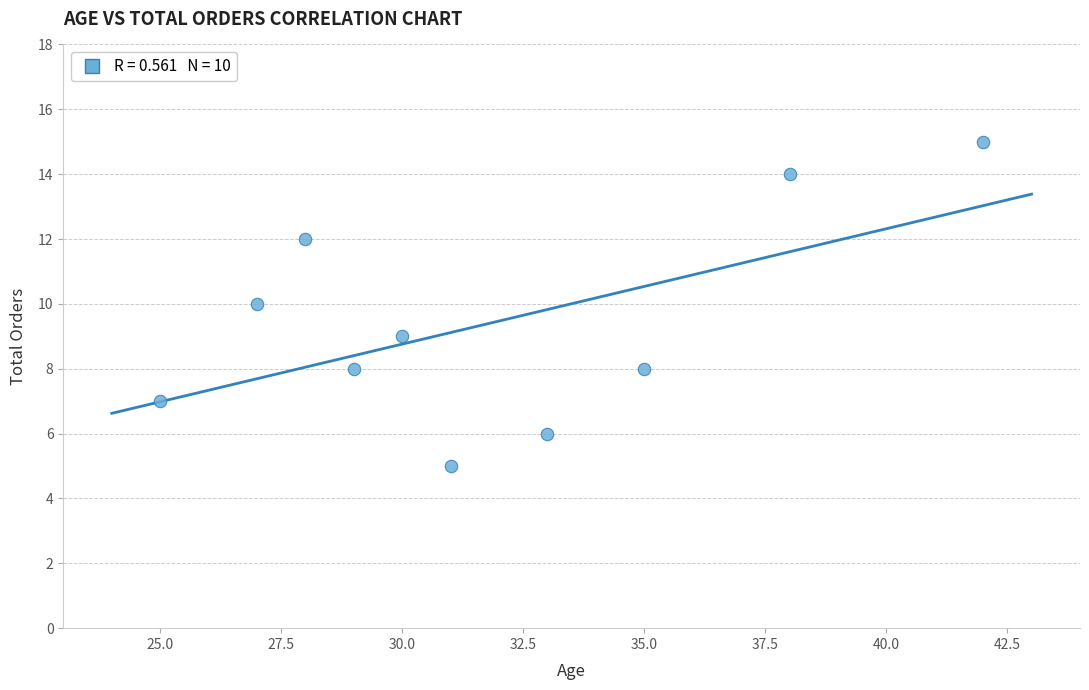

What is the range of Y values (max minus min)?

10